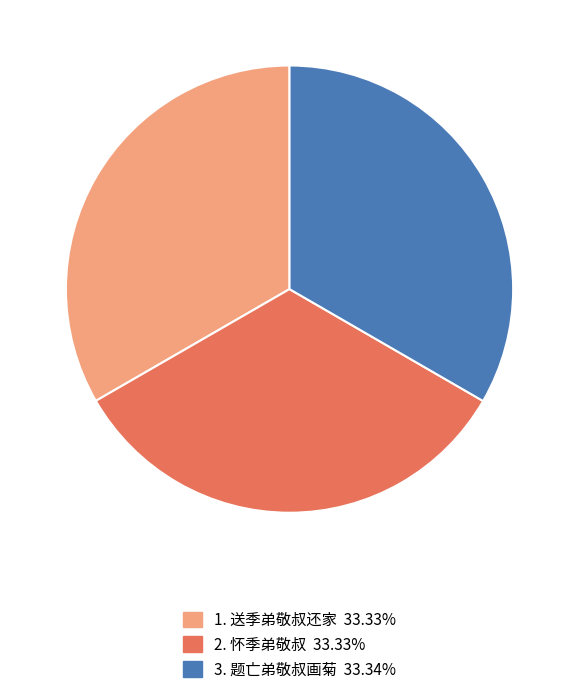

Approximately how many times larger is the value at 2. 怀季弟敬叔 33.33% compared to 1. 送季弟敬叔还家 33.33%?

1.0